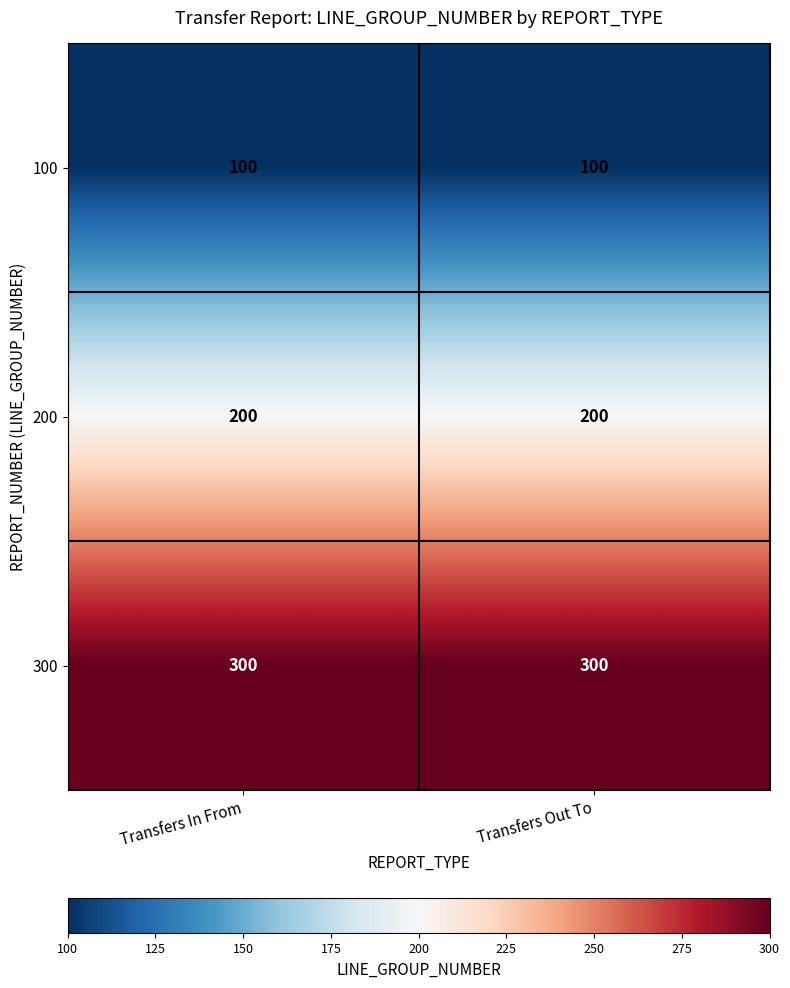

Is the value of 300 at Transfers In From greater than the value of 200 at Transfers In From?

Yes